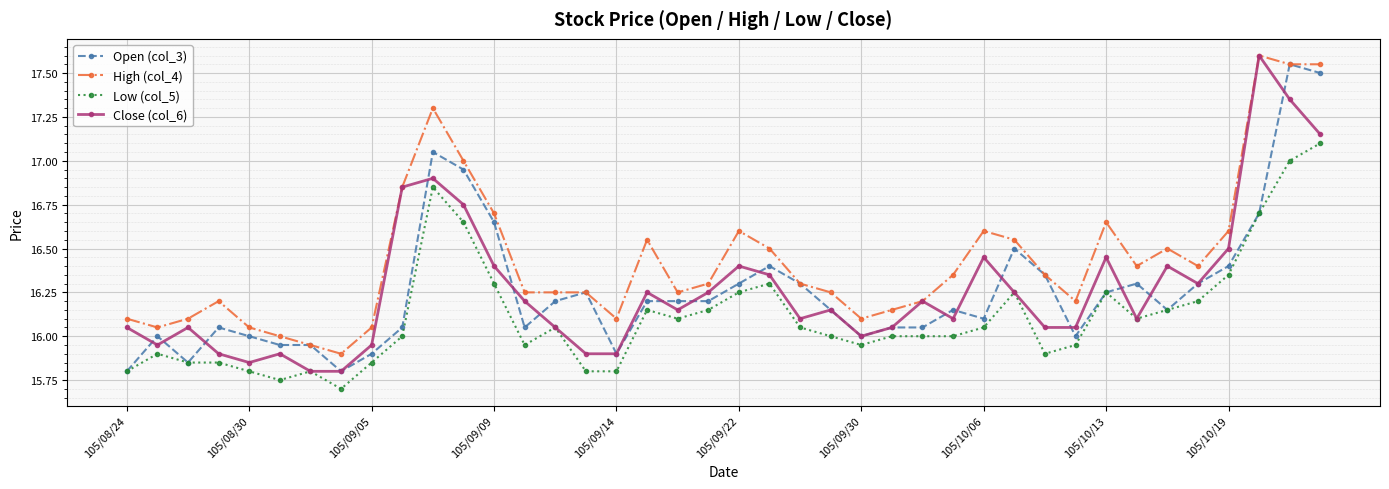

How many lines are shown in the chart?

4